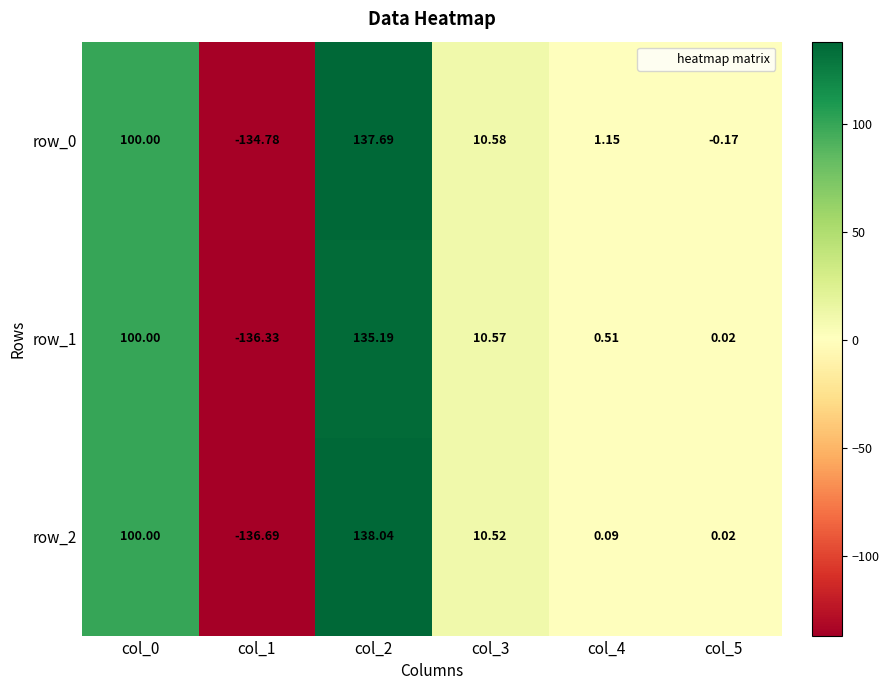

Count the number of categories in the chart.

6